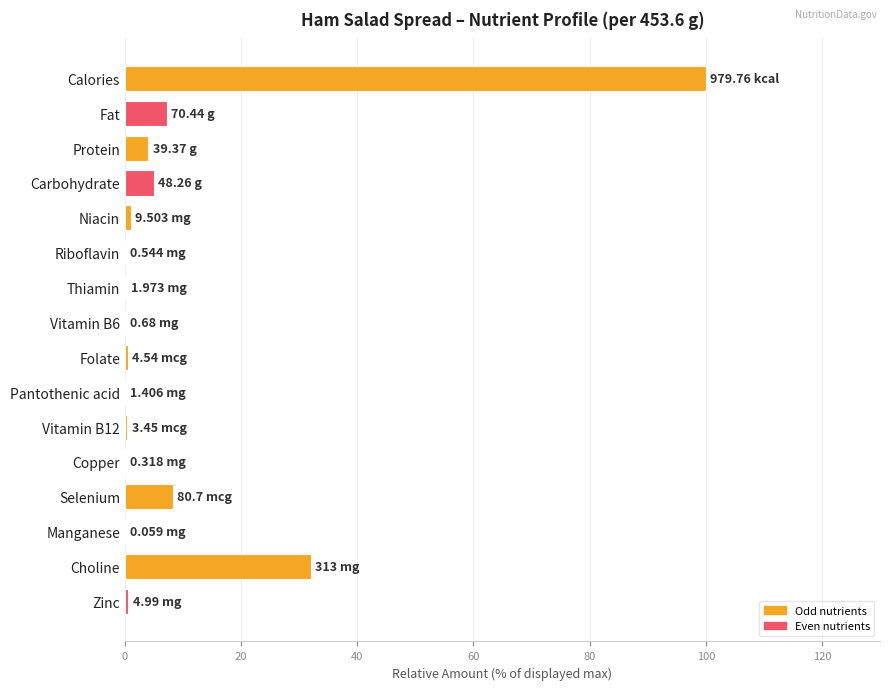

Are the bars horizontal?

Yes